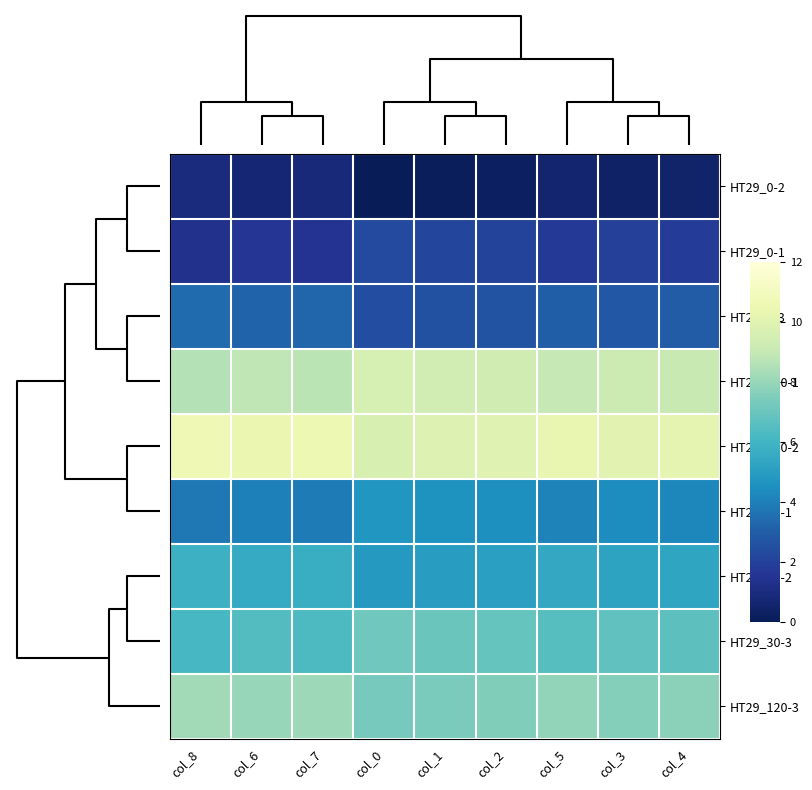

What is the greatest value displayed?

10.7